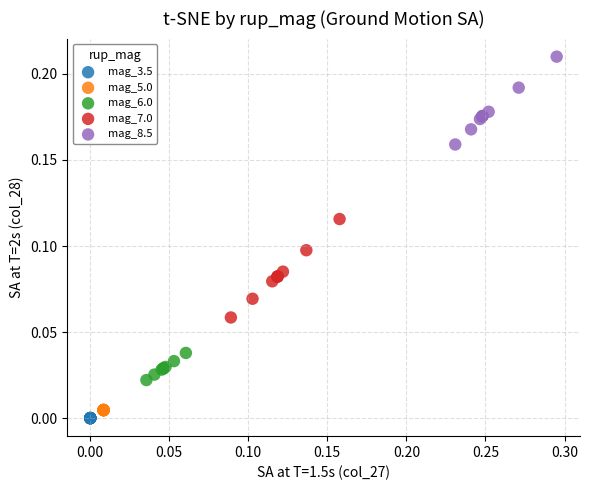

Which series reaches the maximum Y coordinate?

mag_8.5